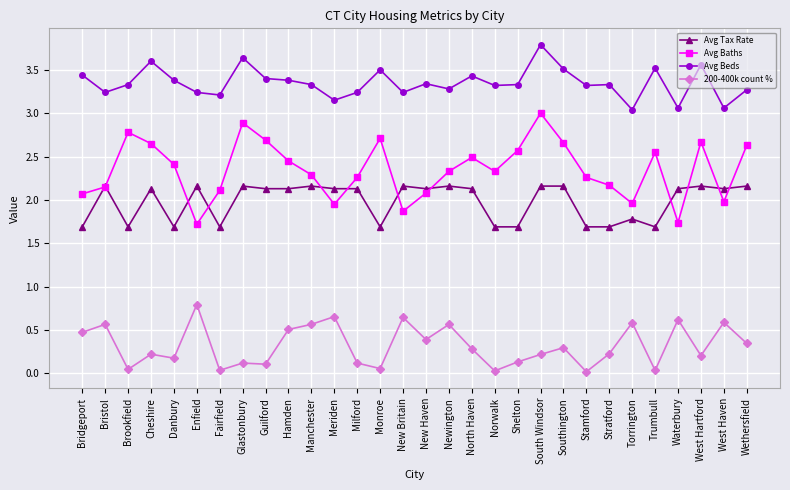

Rank the series at Shelton from lowest to highest value.

200-400k count %, Avg Tax Rate, Avg Baths, Avg Beds